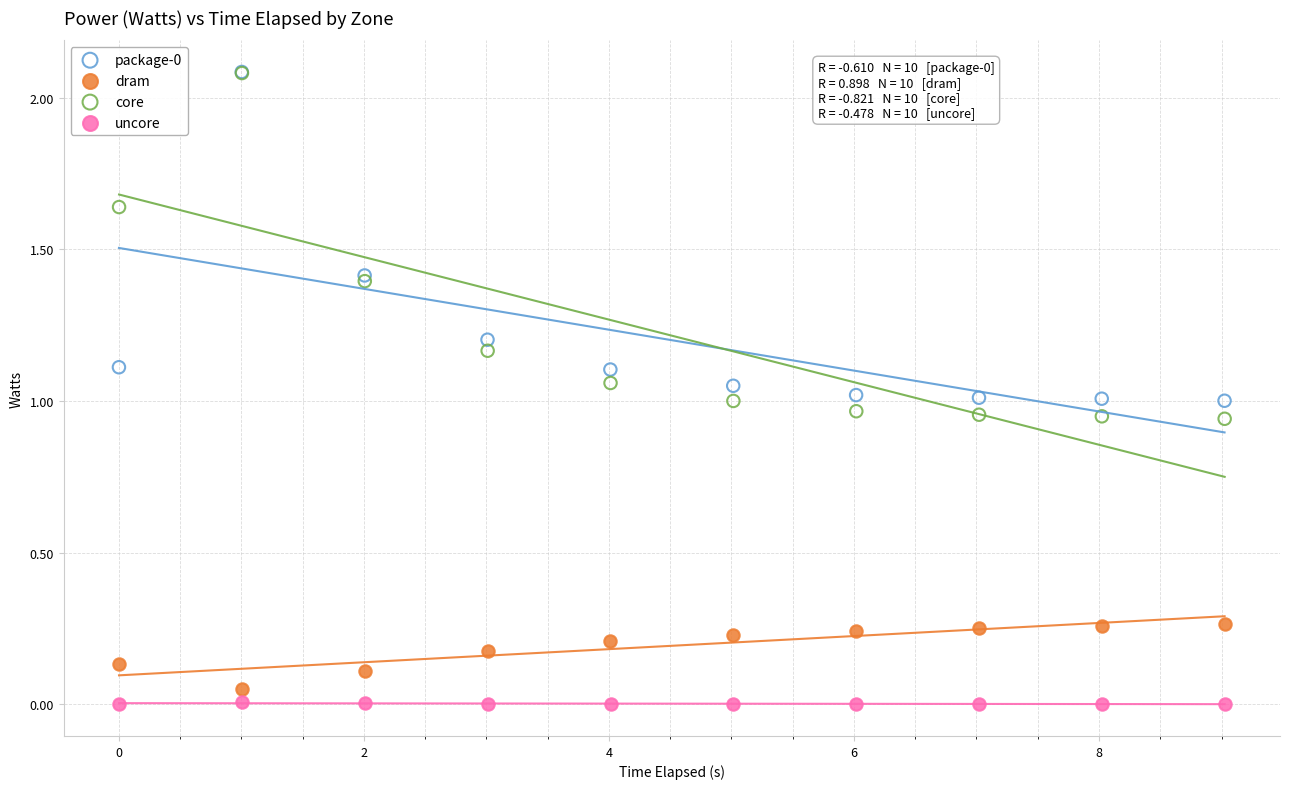

Which series has the widest spread of Y values?

core